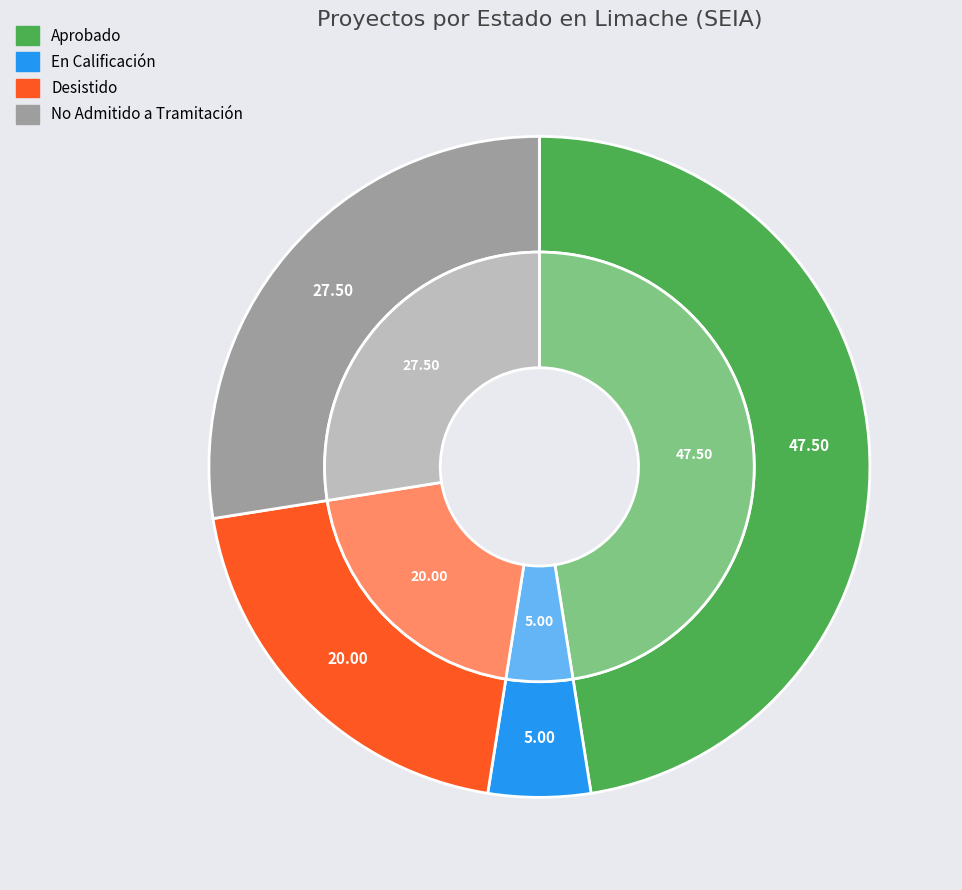

Which slice is the largest?

Aprobado